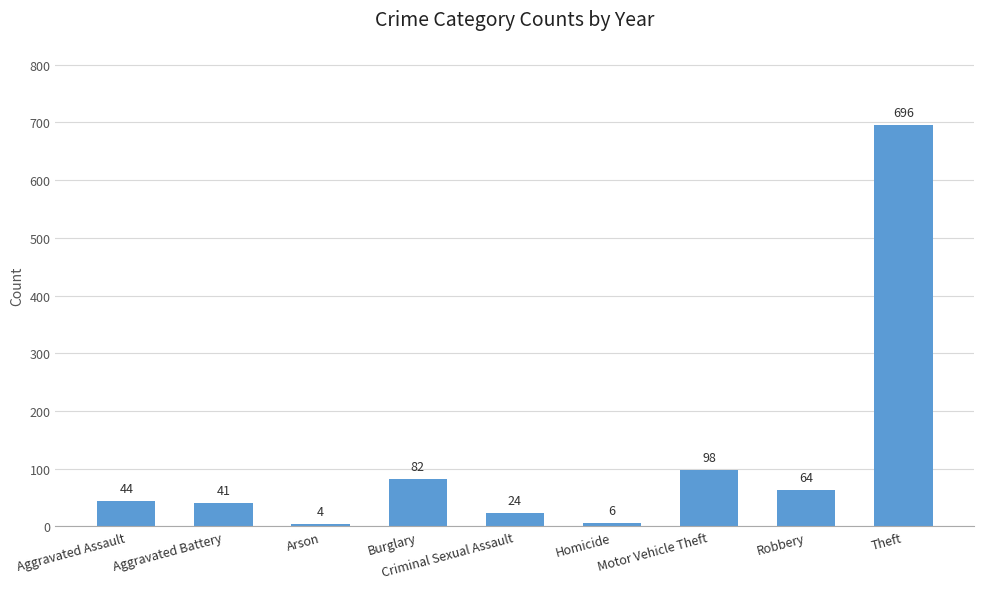

How many distinct data groups are displayed?

1